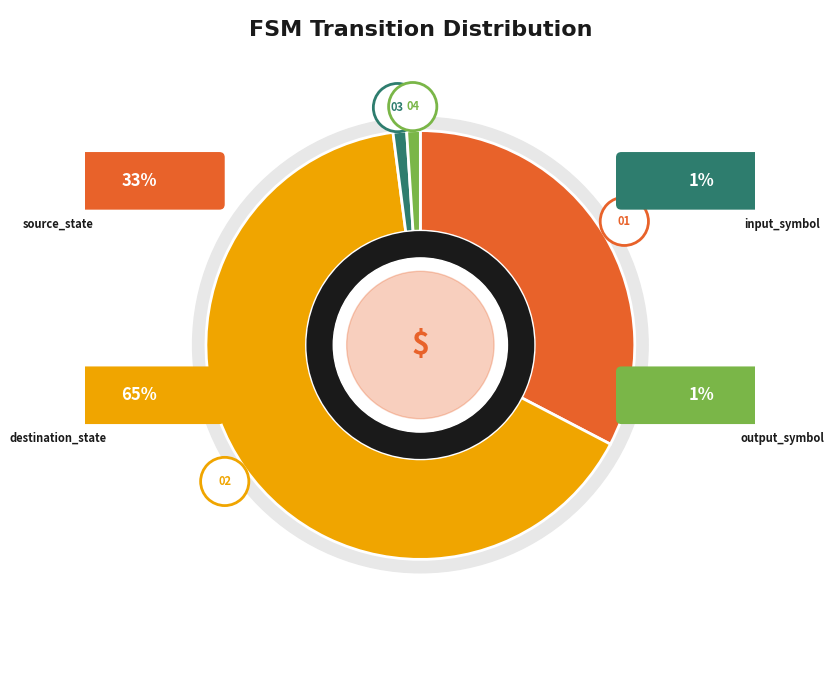

Does output_symbol represent more than half of the total?

No